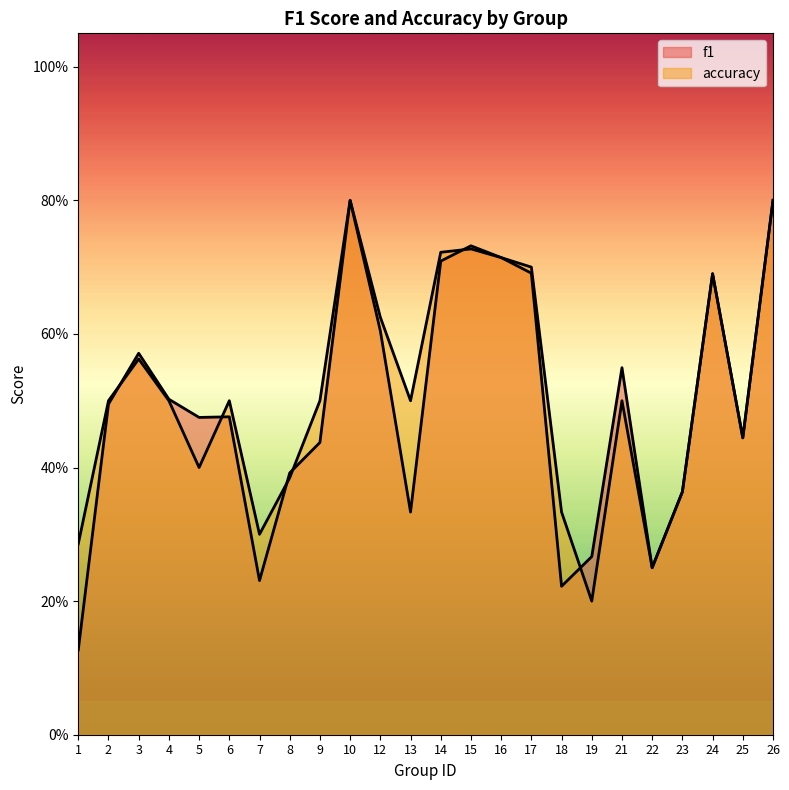

Between 2 and 9, which series saw the biggest shift?

f1